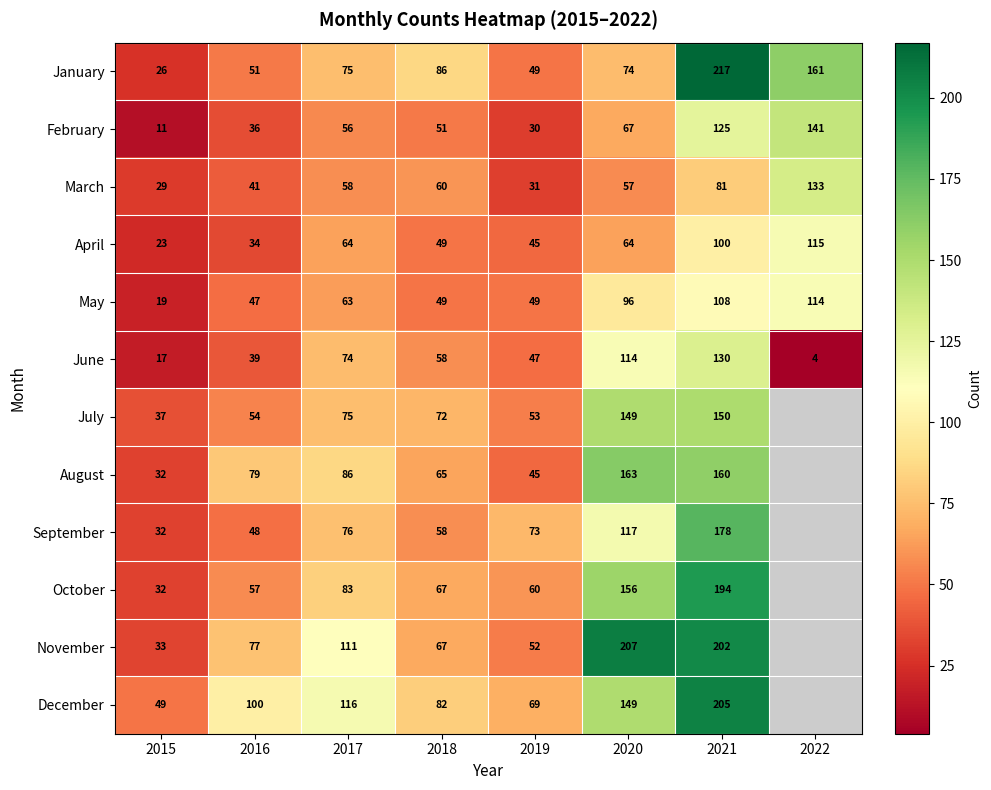

What is the sum of the May values at 2018 and 2017?

112